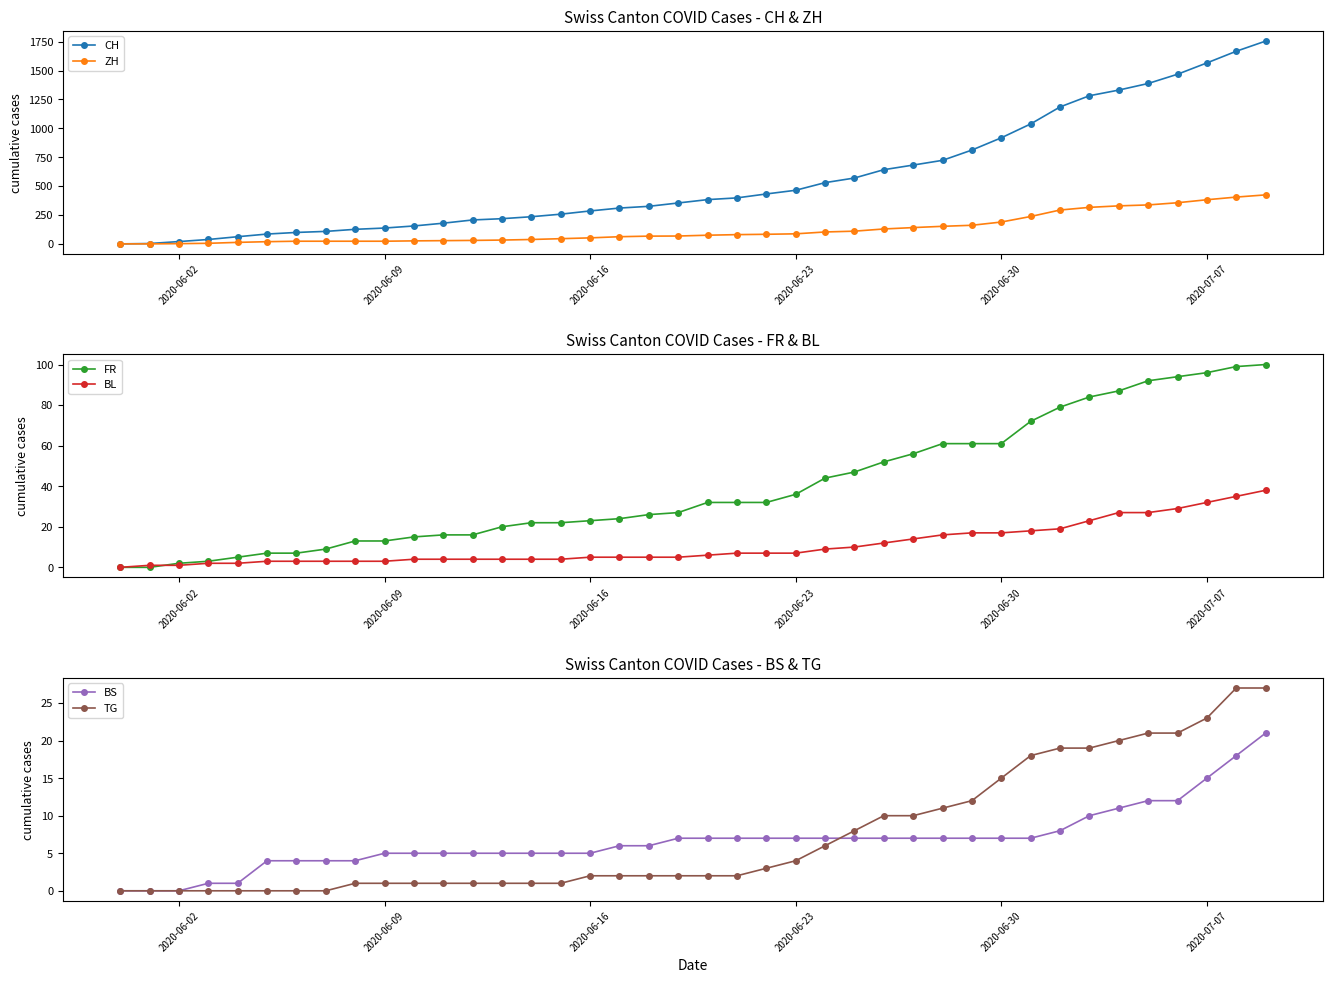

What are all the series names shown in the legend?

CH, ZH, FR, BL, BS, TG